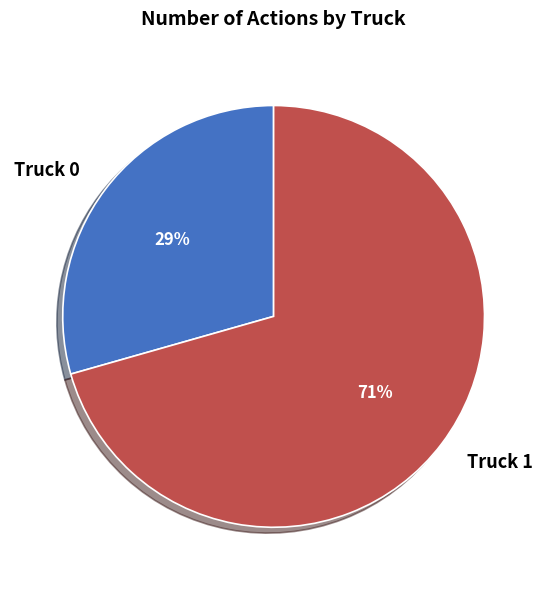

To the nearest percent, what is the average slice percentage?

50%